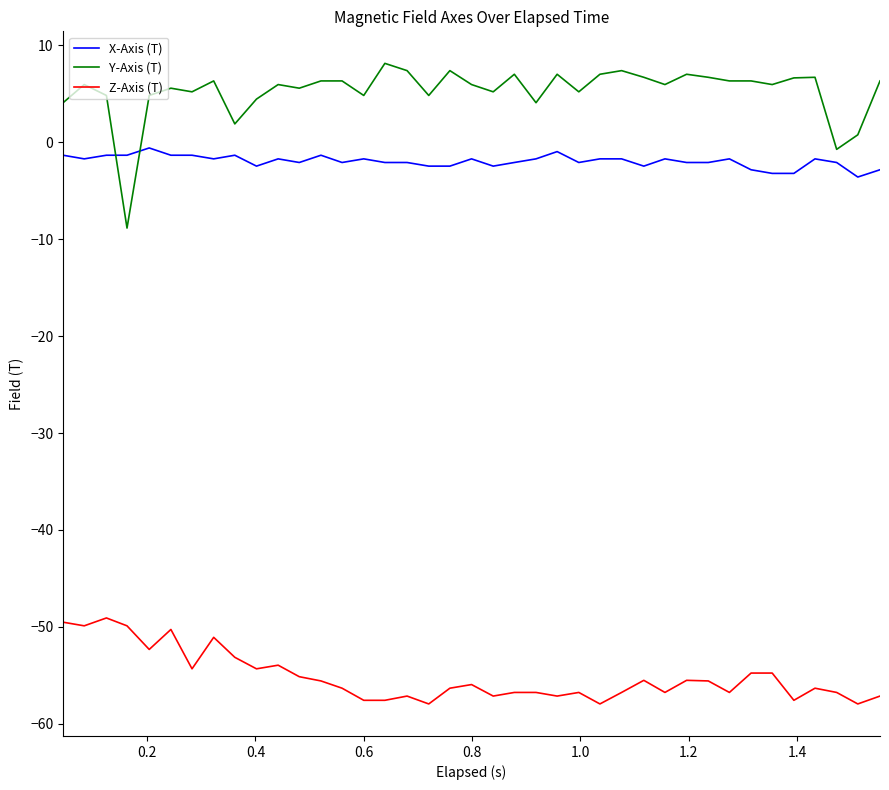

List the series in order of their peak value, highest first.

Y-Axis (T), X-Axis (T), Z-Axis (T)